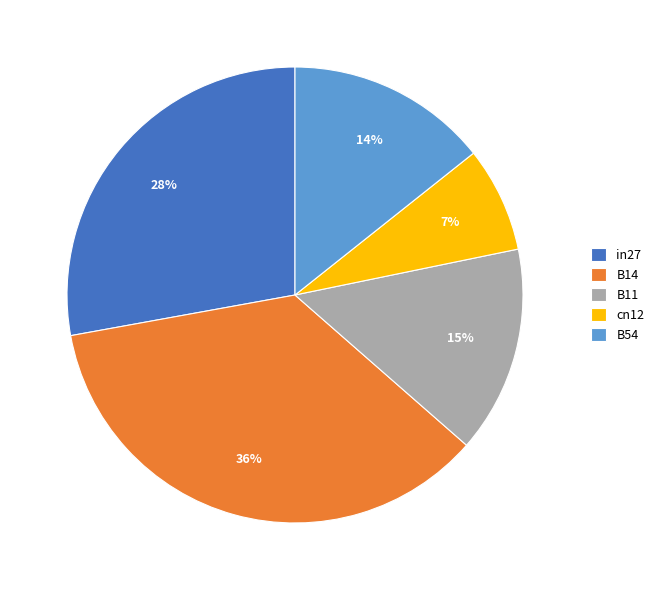

Is the sum of B54 and B11 greater than half?

No